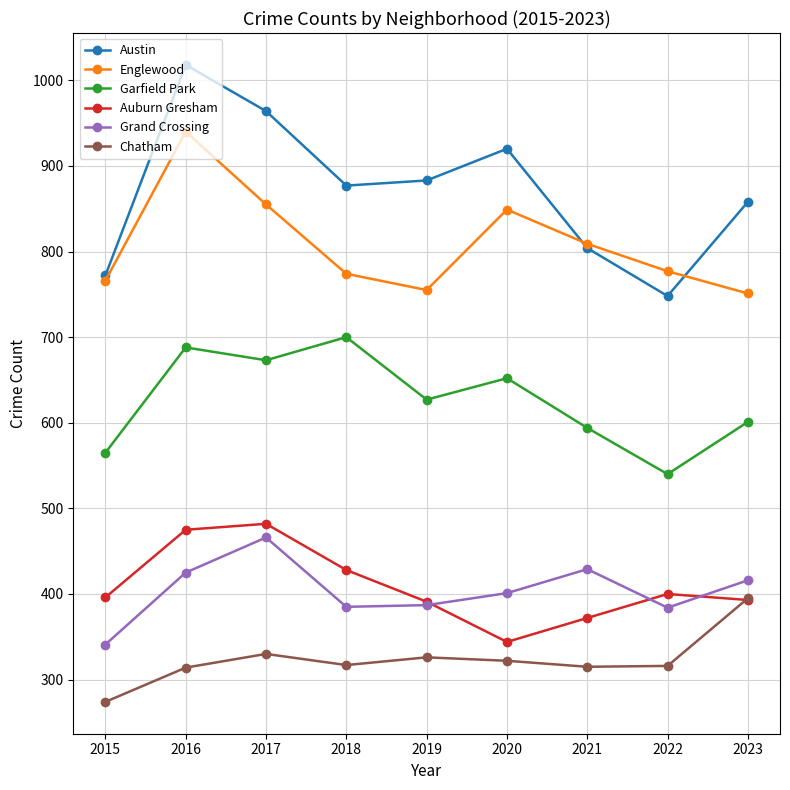

What is the approximate value of Chatham at 2021?

315